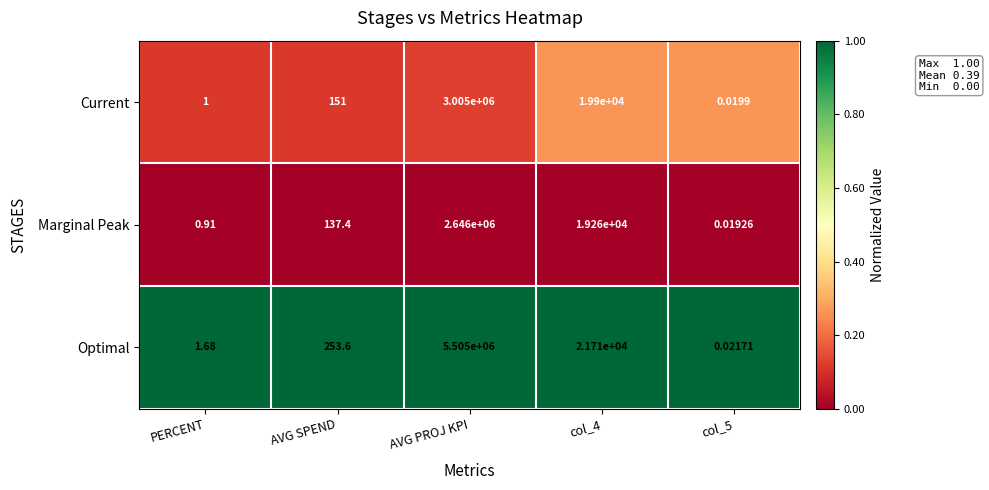

Rank the series at col_5 from lowest to highest value.

Marginal Peak, Current, Optimal